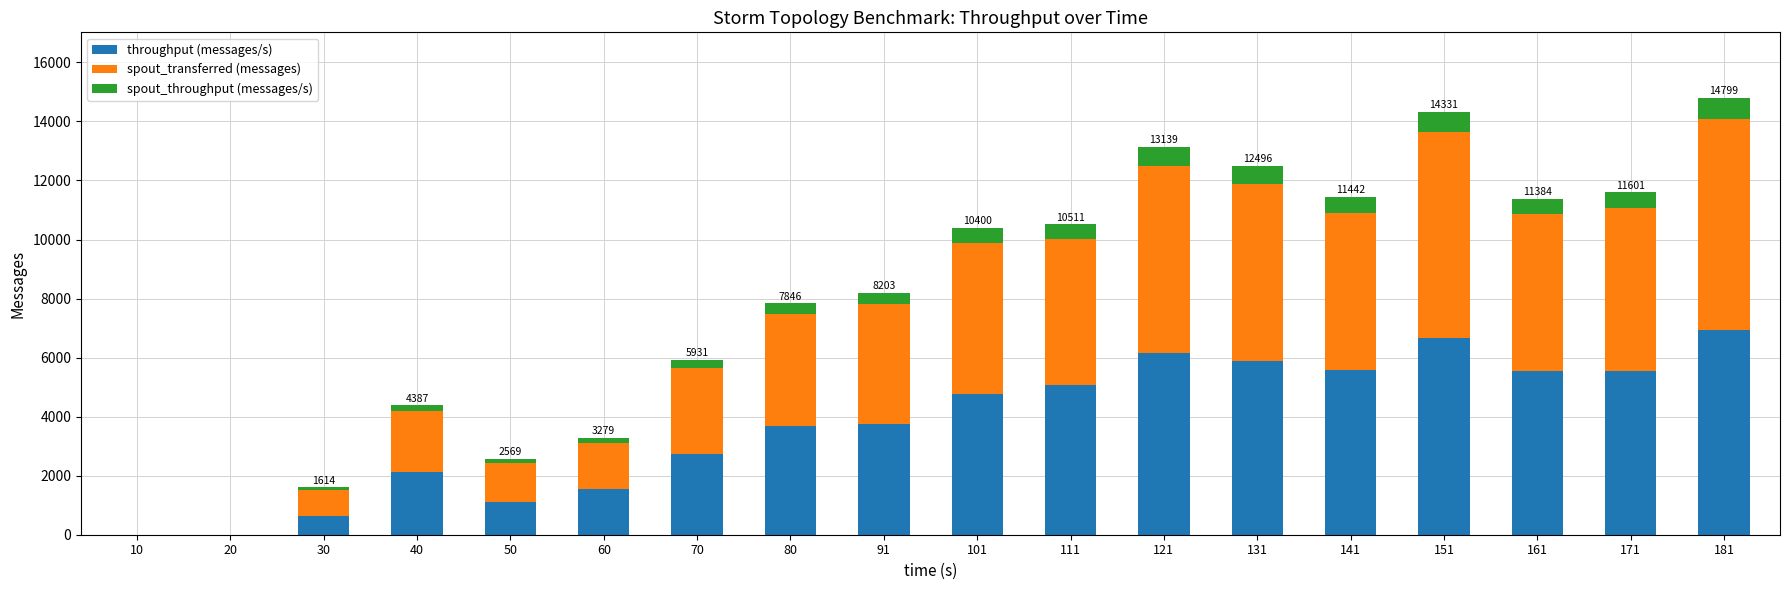

Count the number of categories in the chart.

18